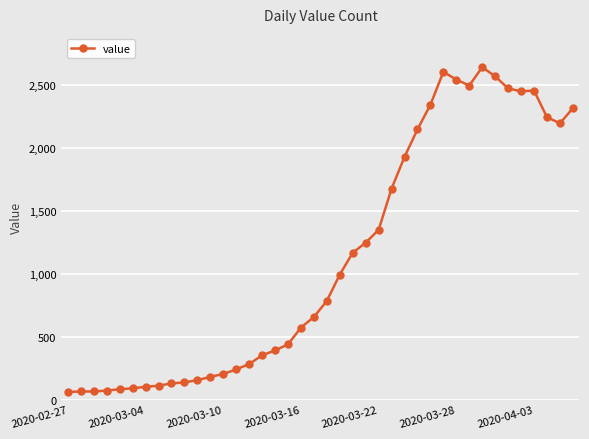

What is the value of the 5th point from the left?

83